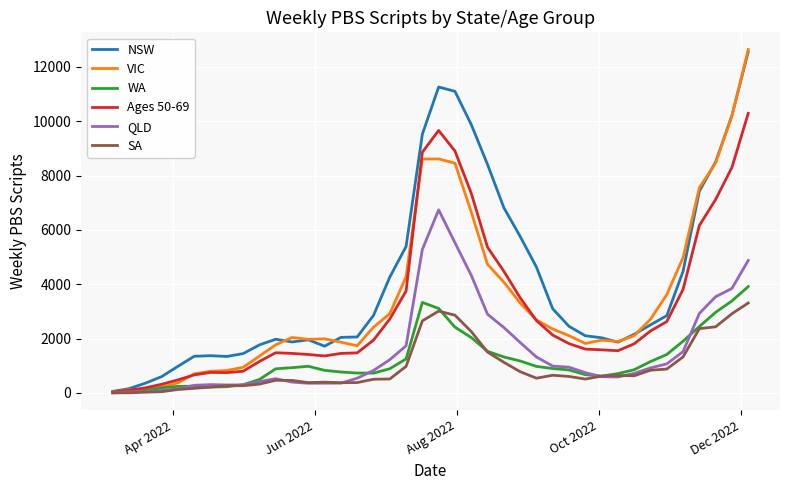

How many lines are shown in the chart?

6